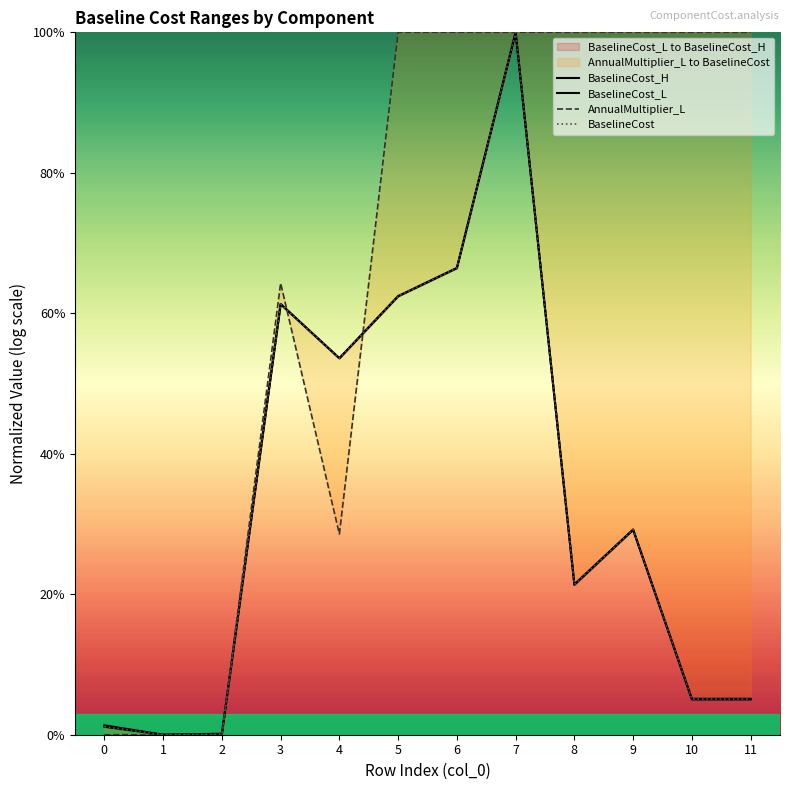

What is the sum of all AnnualMultiplier_L values?

7.9